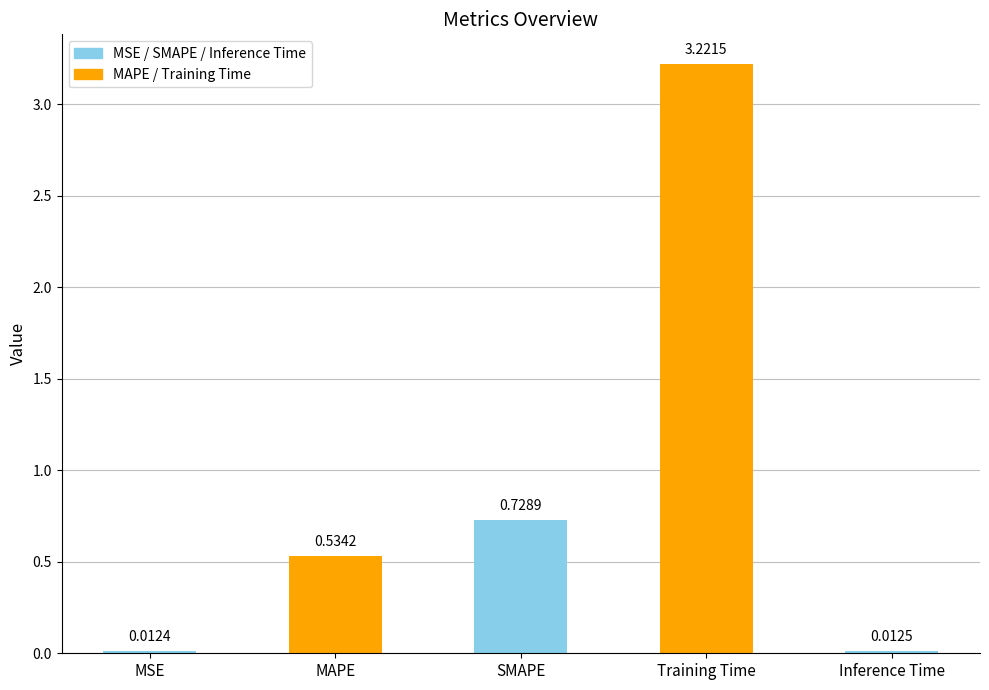

List the labels in order of value, smallest first.

MSE, Inference Time, MAPE, SMAPE, Training Time